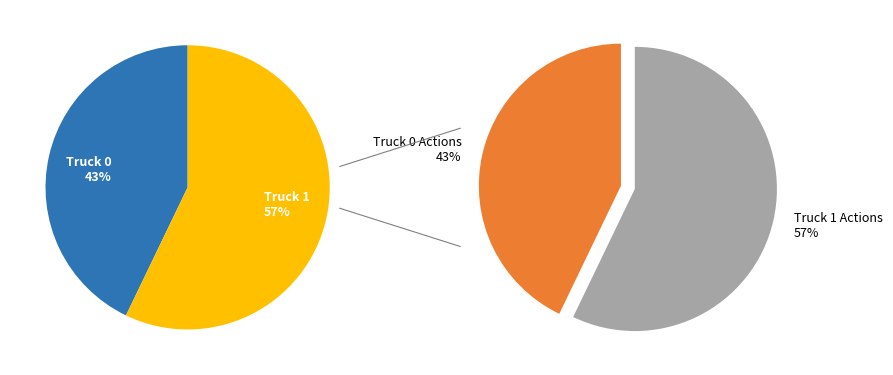

Count the number of slices in the pie.

2